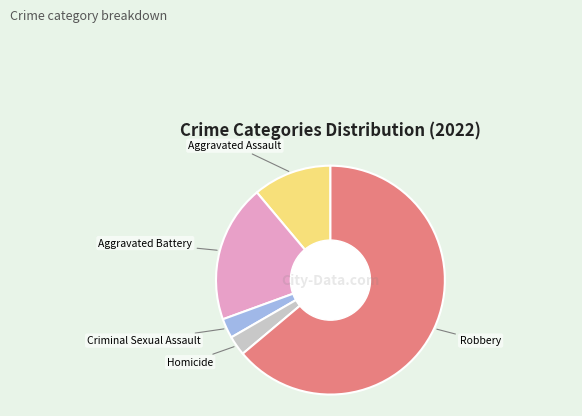

True or false: Robbery accounts for 58% of the total.

False